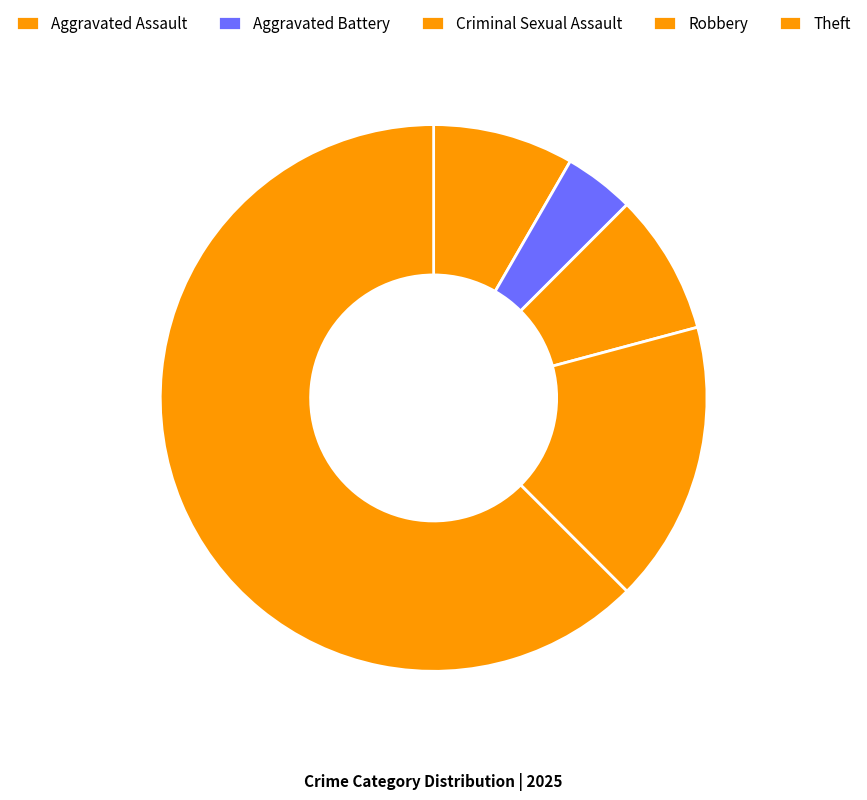

Count the number of slices in the pie.

5